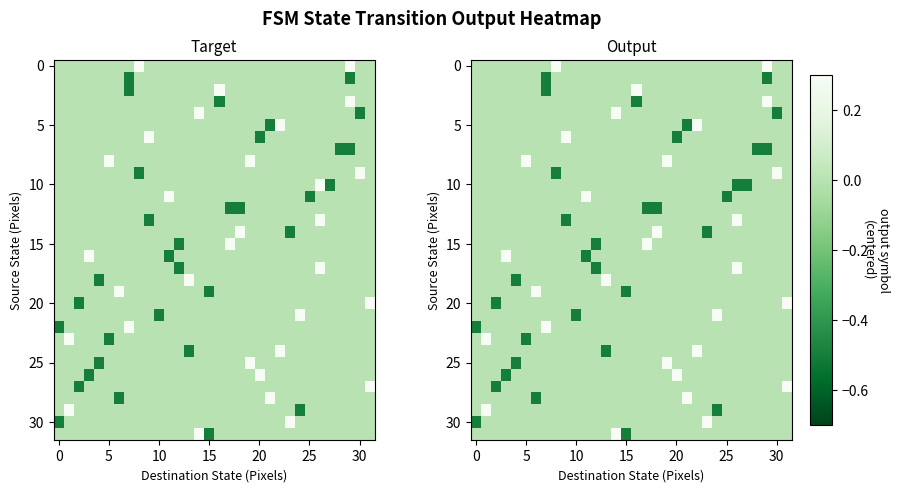

What is the spread (max minus min) of values at 18?

1.0